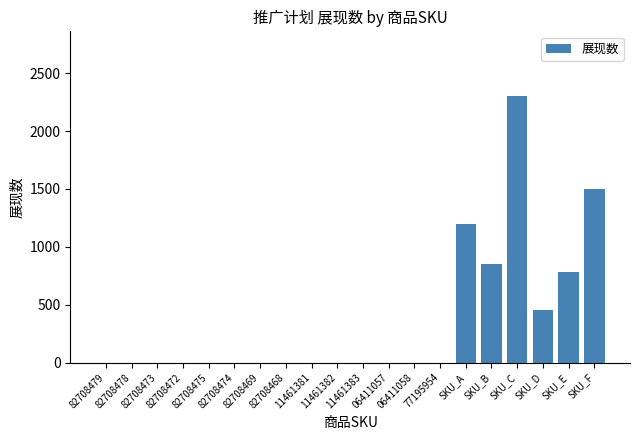

How many distinct data groups are displayed?

1